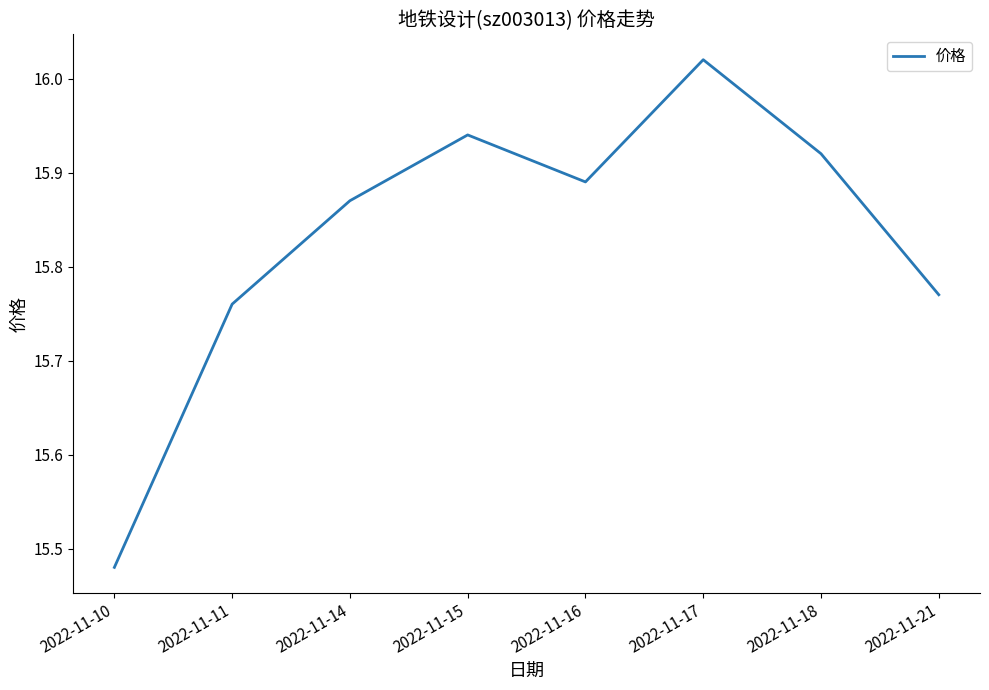

True or false: the data has more than 1 interior local peaks.

True